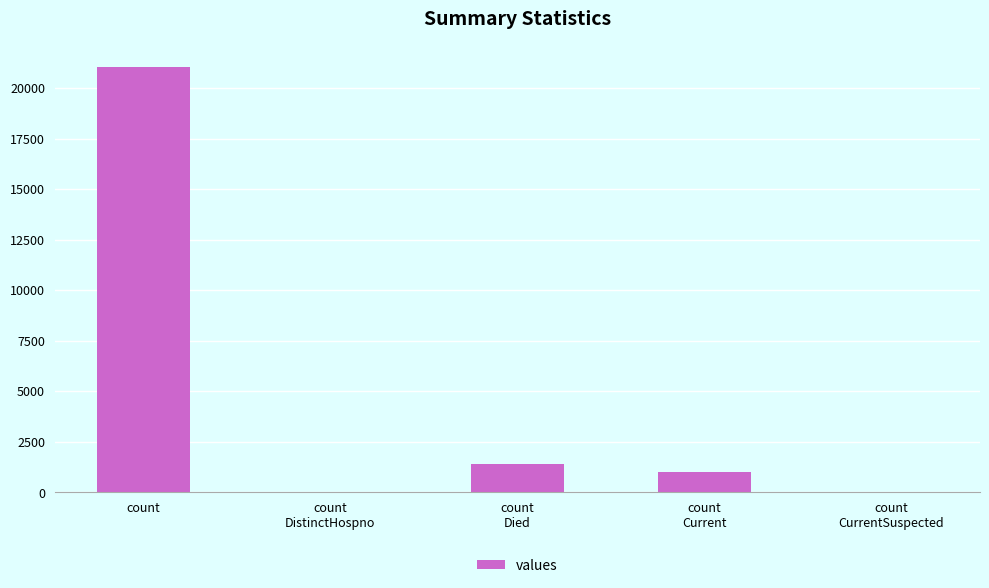

What is the sum of all values?

23461